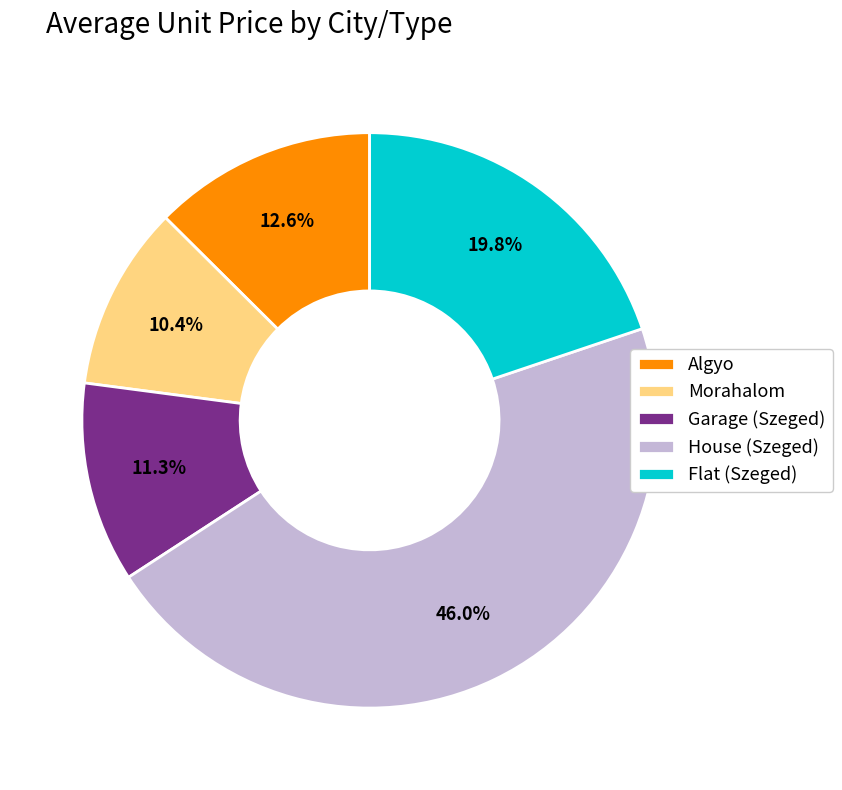

How many slices are in this pie chart?

5